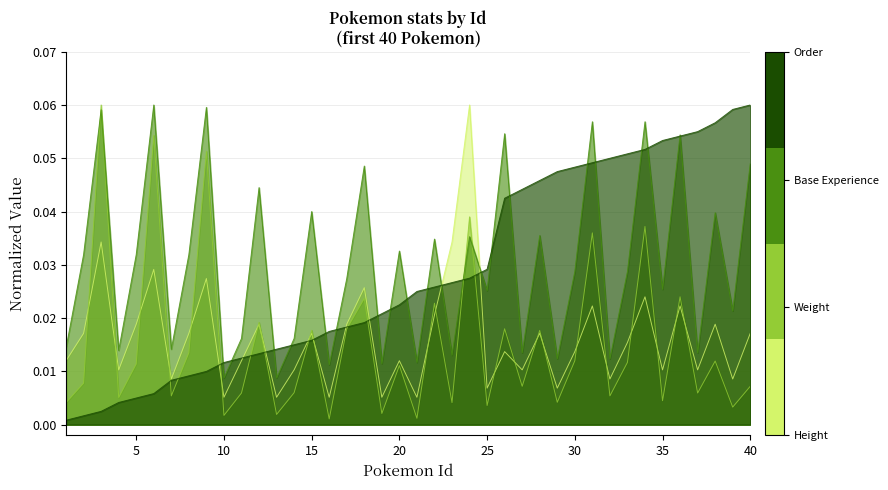

What is the maximum value for Order?

0.1